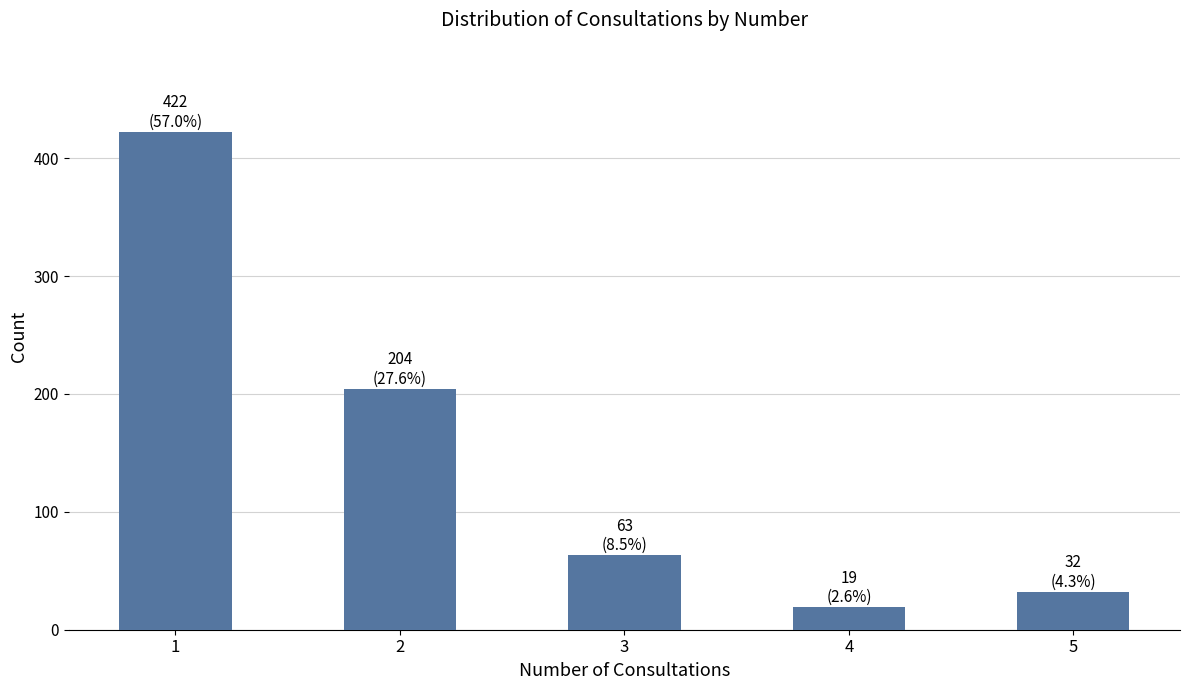

The value at 2 is 324. True or false?

False